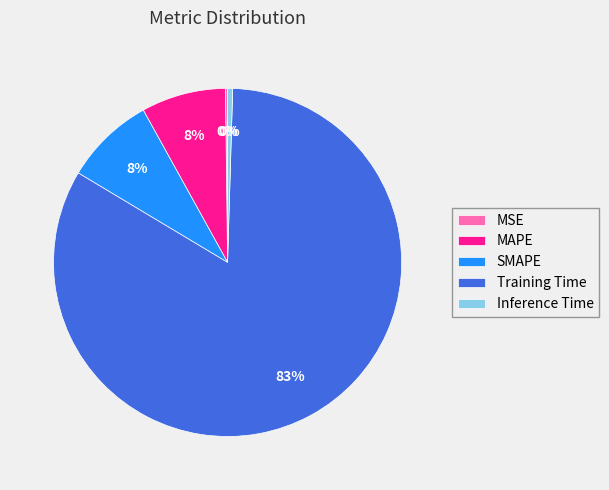

To the nearest percent, what is the average slice percentage?

20%